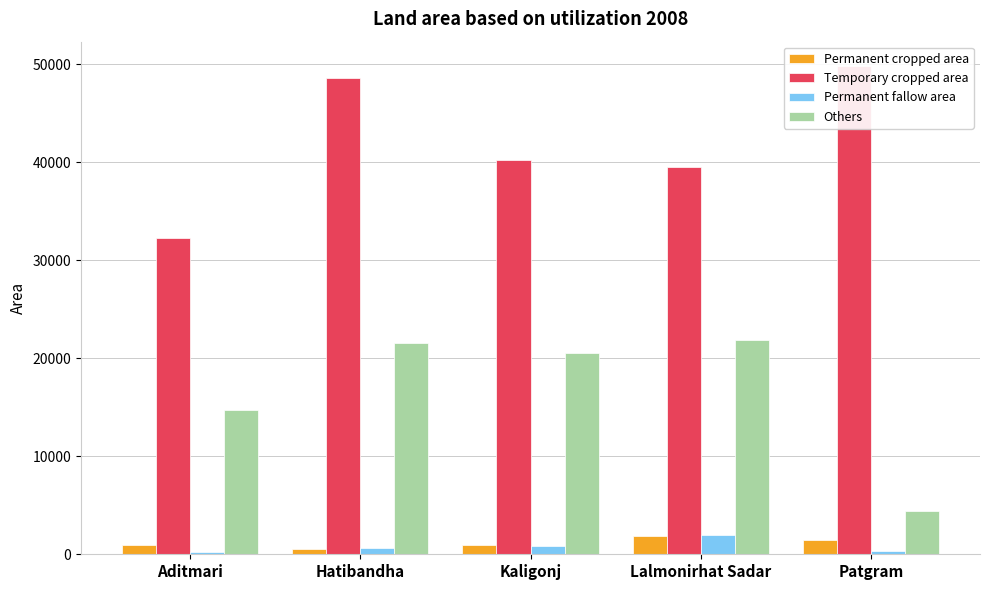

What is the sum of the Temporary cropped area values at Aditmari and Kaligonj?

72537